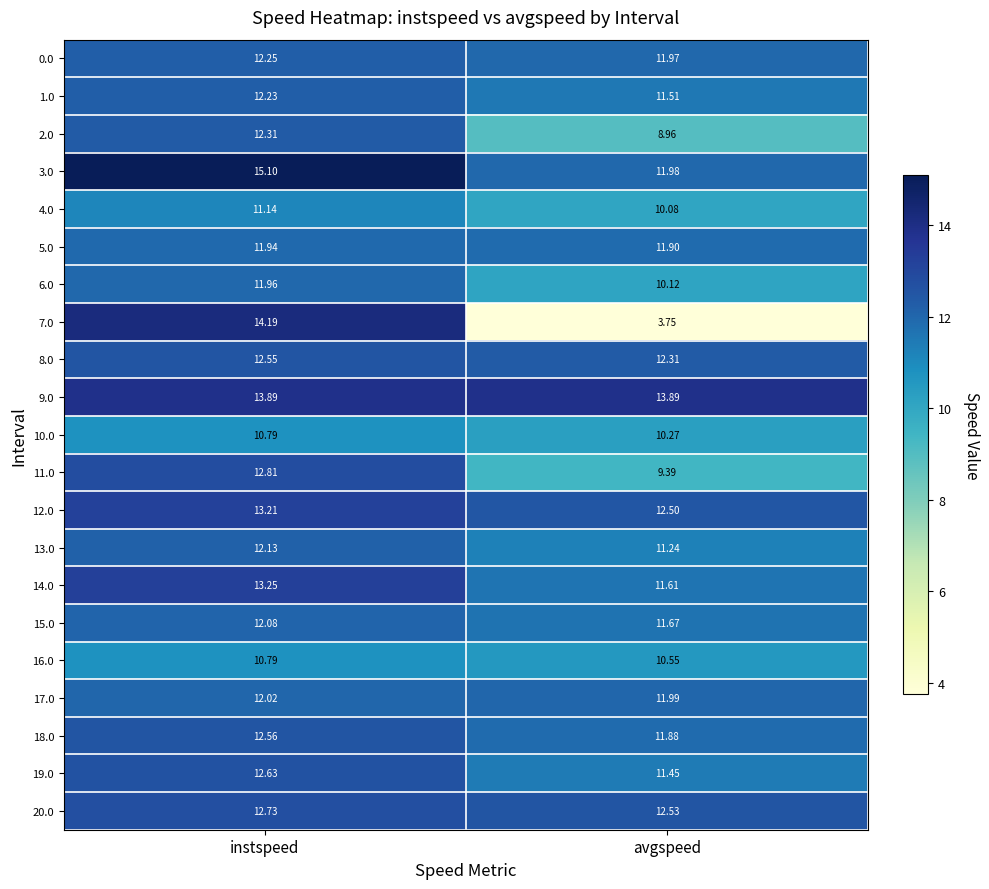

Which series has the largest total across all categories?

9.0